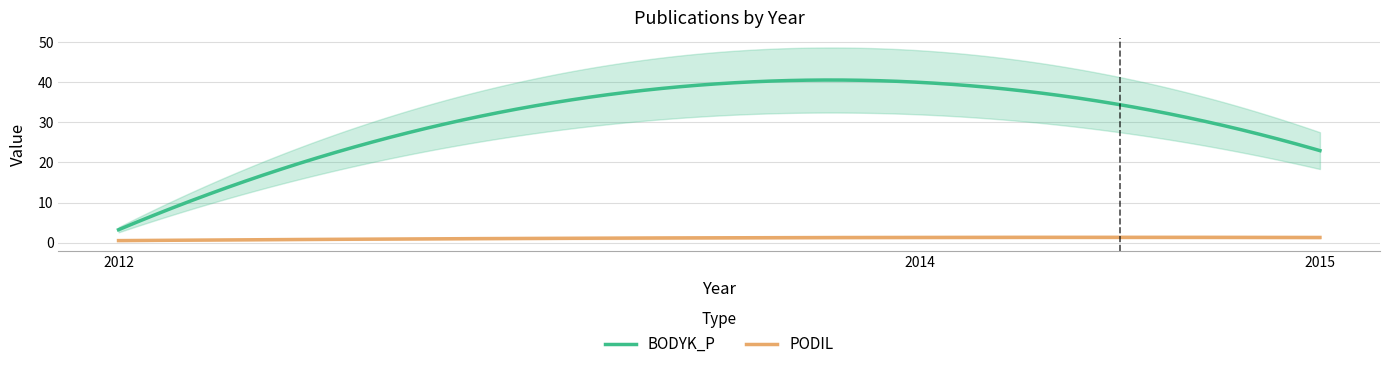

Where is the first local maximum for PODIL?

2014